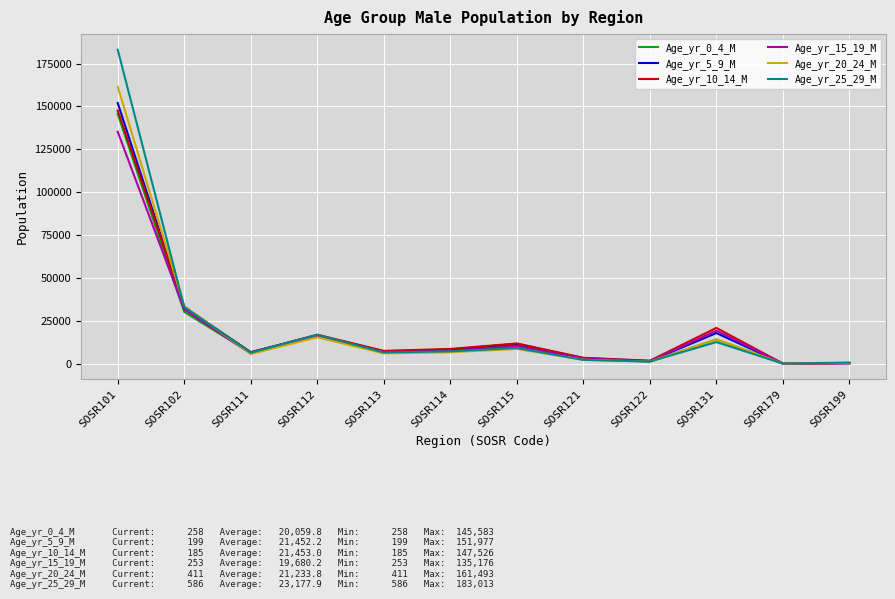

What is the sum of all Age_yr_15_19_M values?

236163